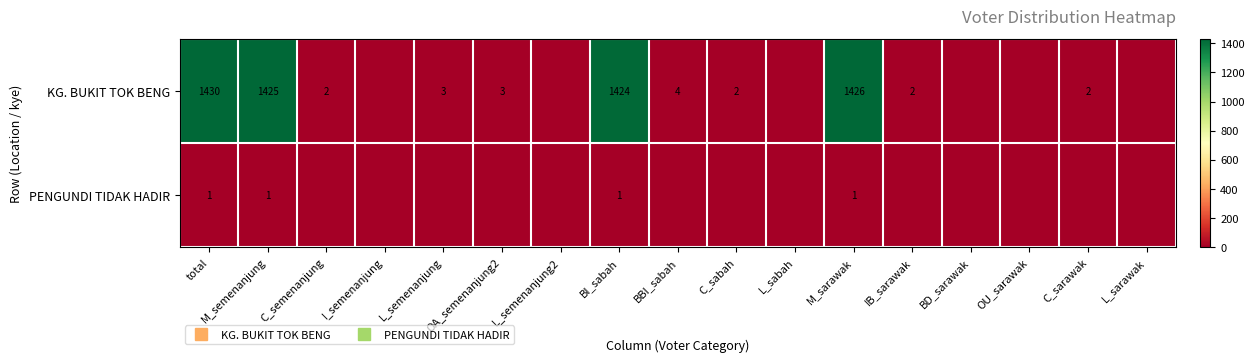

Rank the series by their maximum value, from lowest to highest.

PENGUNDI TIDAK HADIR, KG. BUKIT TOK BENG